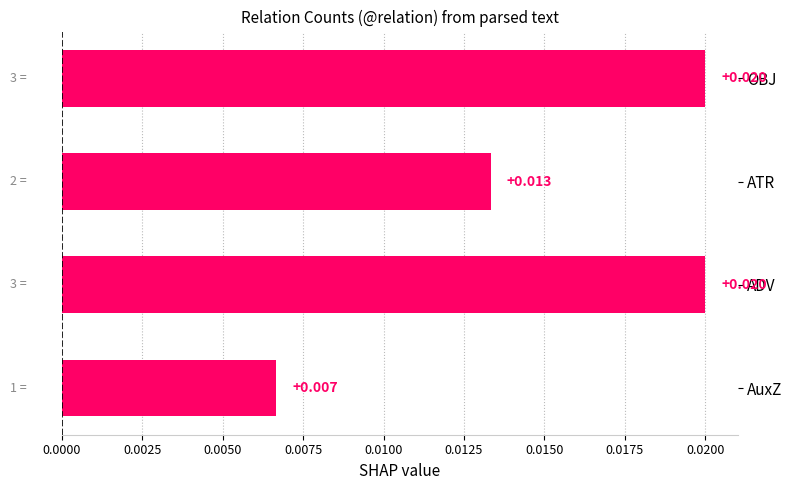

Where is the data nearest to the value 0?

AuxZ